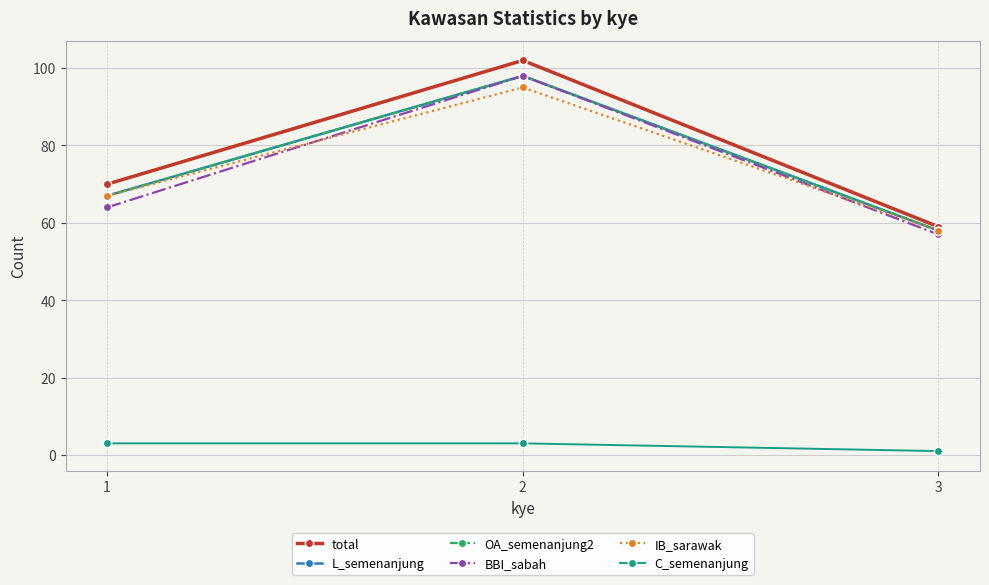

What is the difference between the maximum and minimum values in the BBI_sabah series?

41